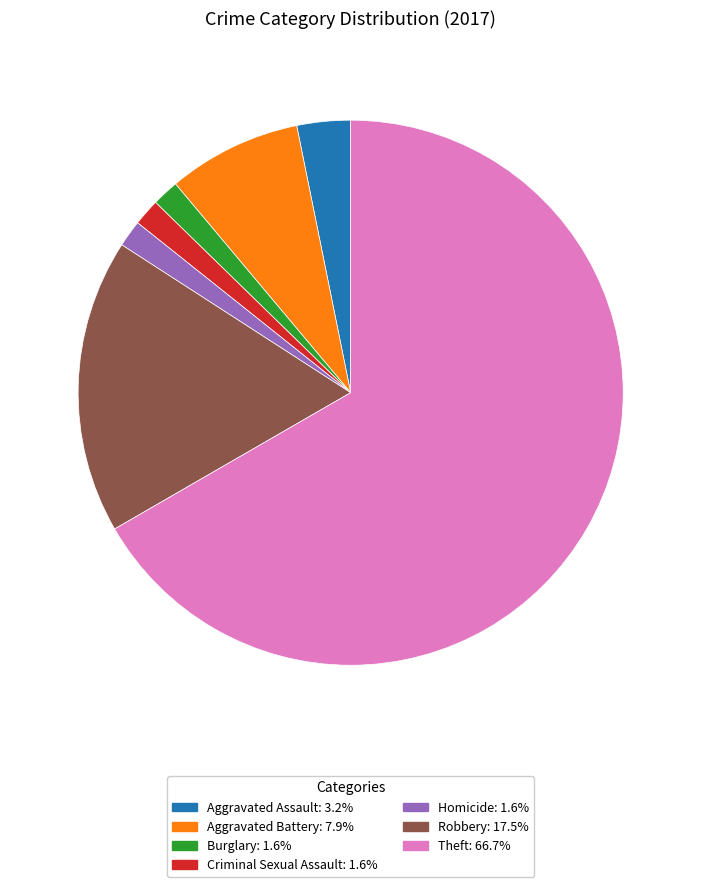

Is there a majority slice in this chart?

Yes